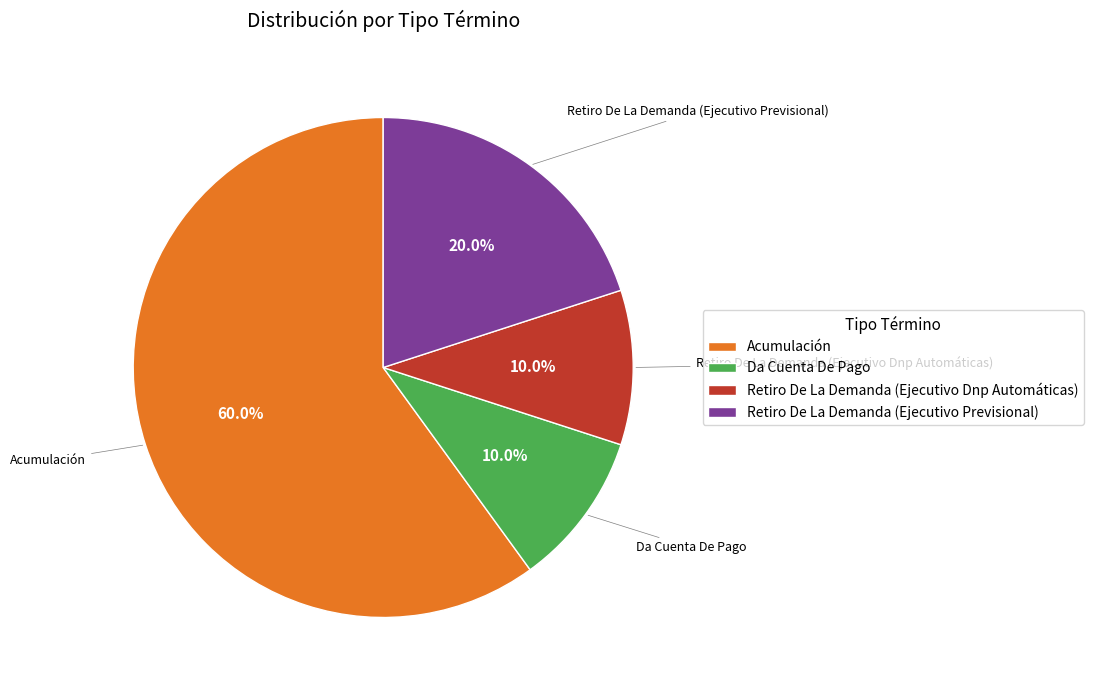

Which has a higher value, Acumulación or Retiro De La Demanda (Ejecutivo Dnp Automáticas)?

Acumulación